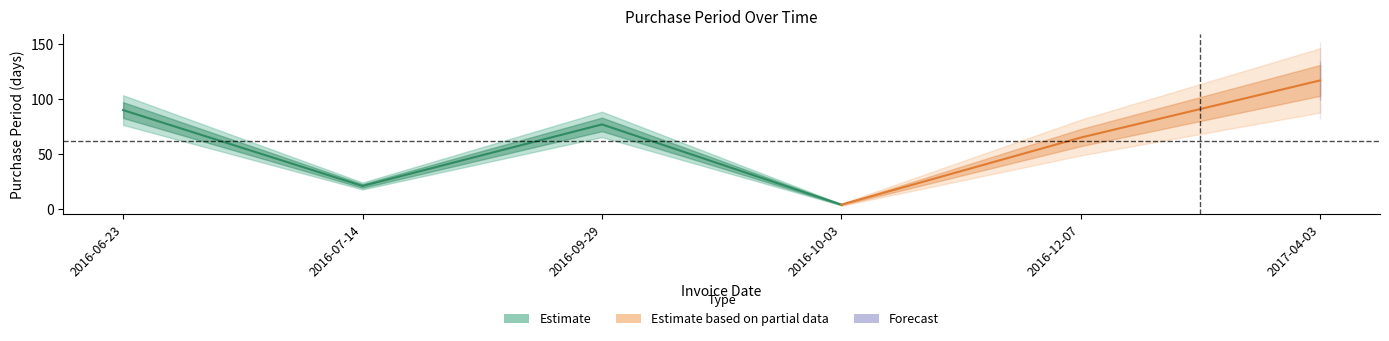

Reading left to right, transcribe all the data shown in this chart.

2016-06-23=90	2016-07-14=21	2016-09-29=77	2016-10-03=4	2016-12-07=65	2017-04-03=117